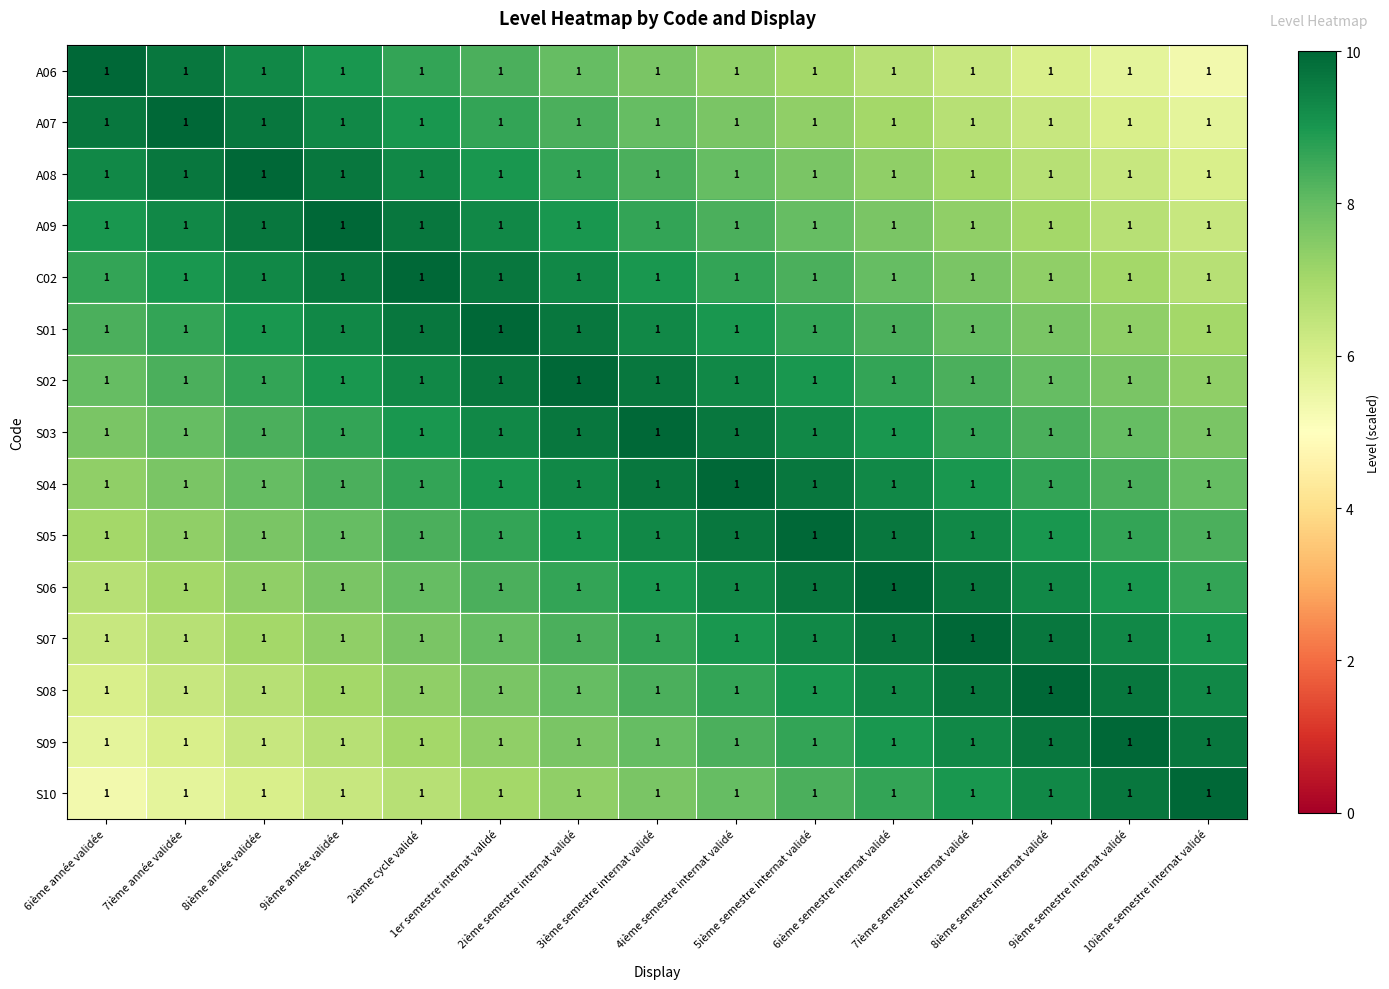

Between 1er semestre internat validé and 6ième année validée, which is larger?

6ième année validée